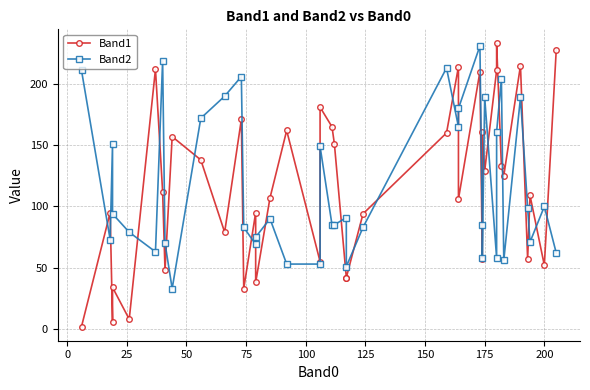

What is the maximum value shown in the chart?

233